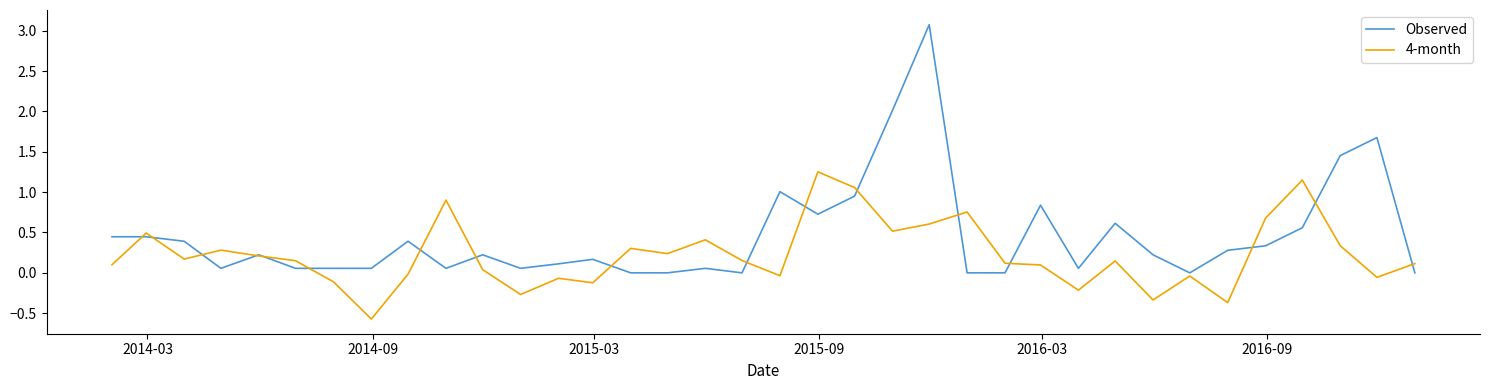

Rank the series by their average value, from lowest to highest.

4-month, Observed